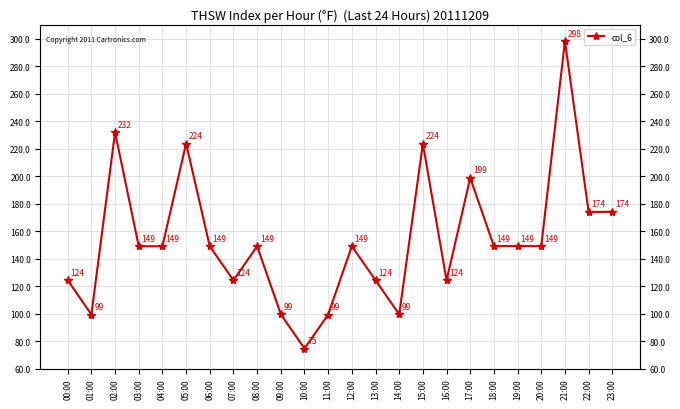

List the labels in order of value, smallest first.

10:00, 01:00, 11:00, 14:00, 09:00, 16:00, 07:00, 13:00, 00:00, 06:00, 08:00, 04:00, 03:00, 12:00, 20:00, 18:00, 19:00, 22:00, 23:00, 17:00, 15:00, 05:00, 02:00, 21:00